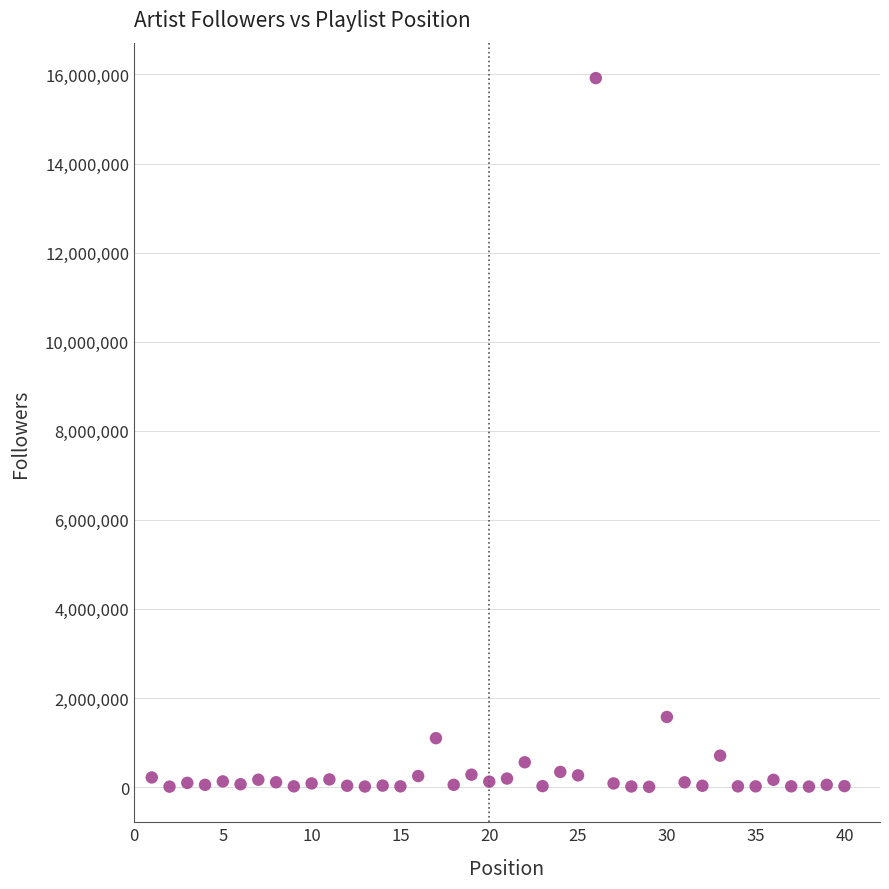

What Y value in the scatter plot is closest to 7961285?

1573159